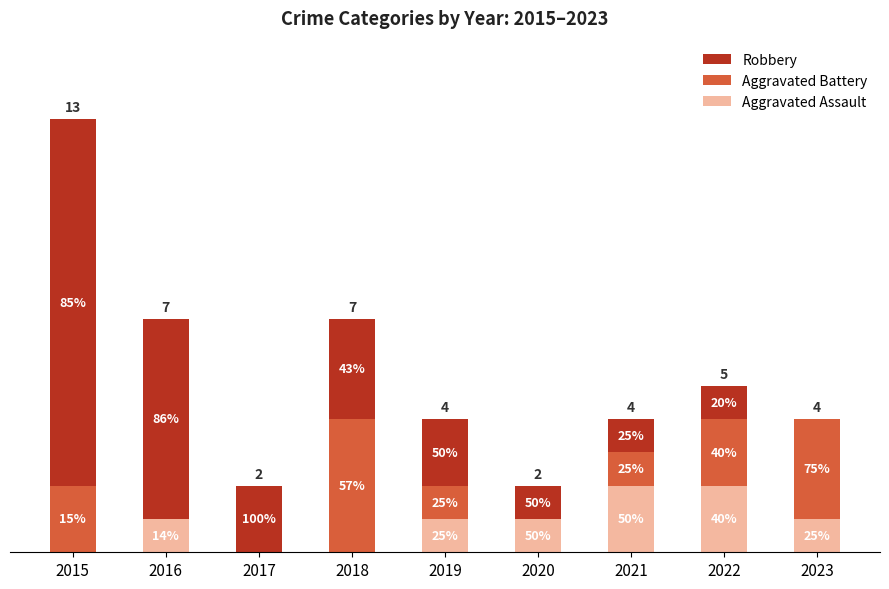

What are all the series names shown in the legend?

Robbery, Aggravated Battery, Aggravated Assault